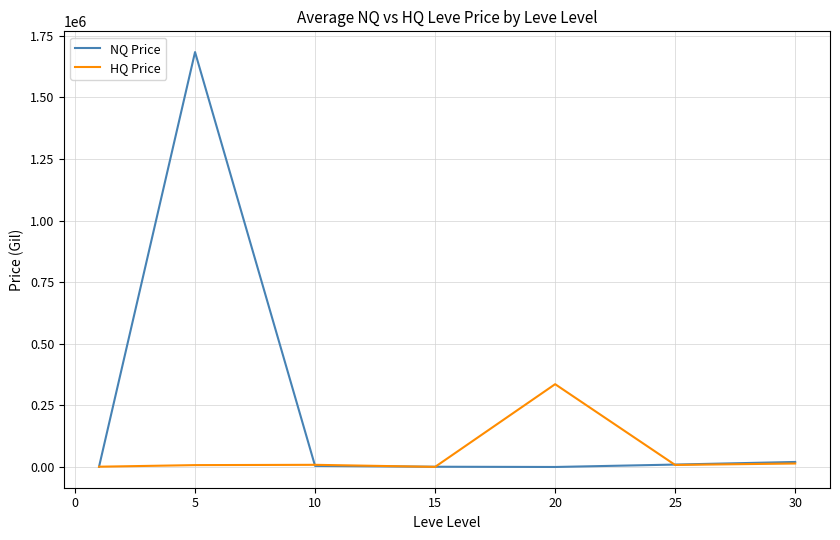

Does the chart display data point markers on the line(s)?

No